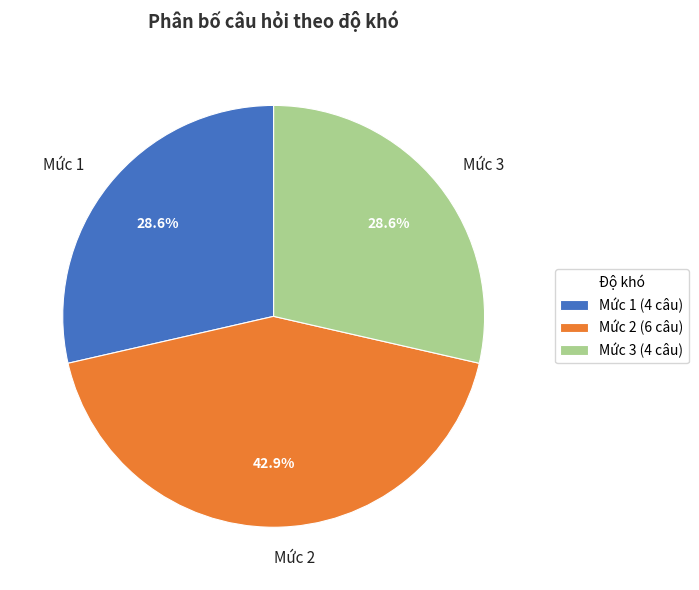

To the nearest percent, what portion does Mức 2 represent?

43%